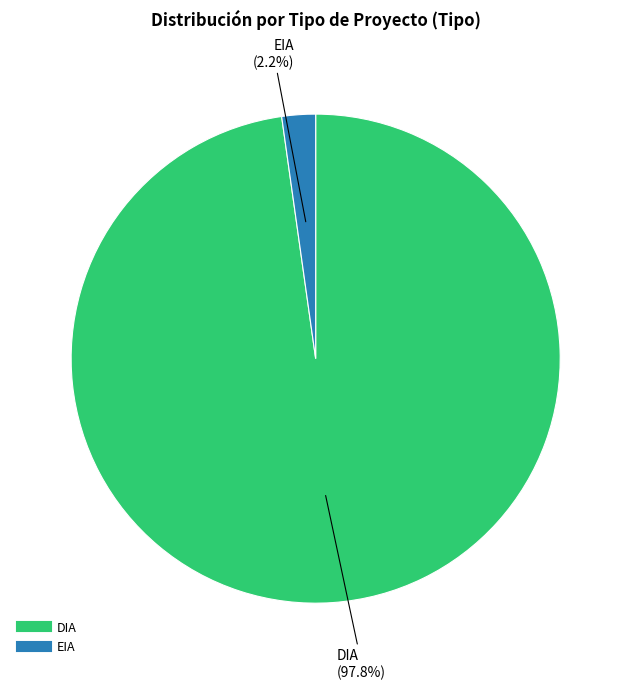

Approximately how many times larger is the value at EIA compared to DIA?

0.0